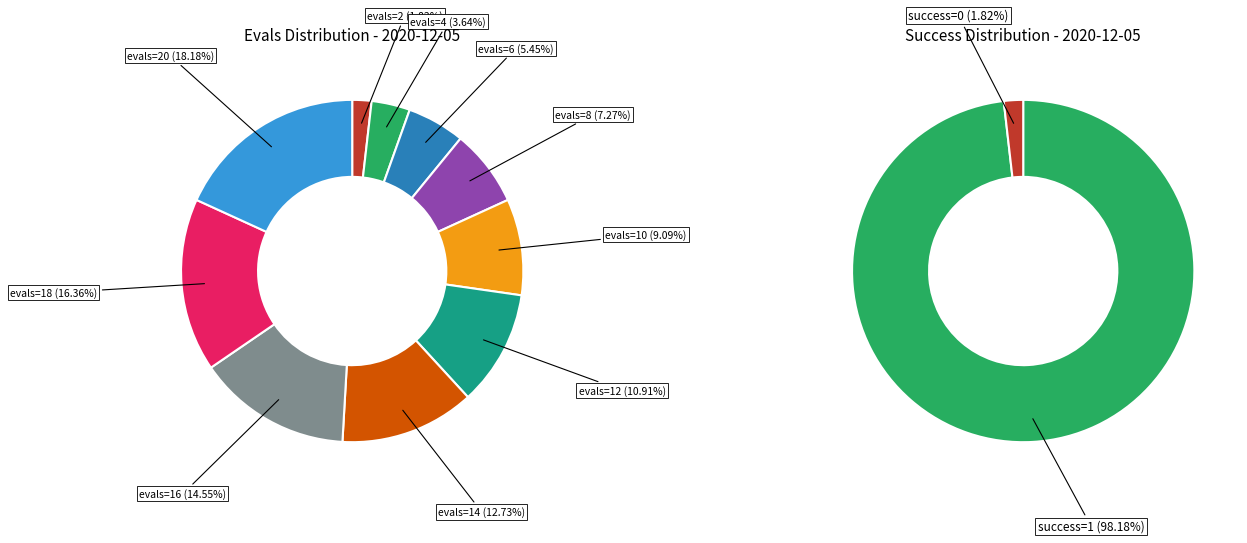

Rank the categories by value from lowest to highest.

evals=2 (success=0), evals=4 (success=1), evals=6 (success=1), evals=8 (success=1), evals=10 (success=1), evals=12 (success=1), evals=14 (success=1), evals=16 (success=1), evals=18 (success=1), evals=20 (success=1)